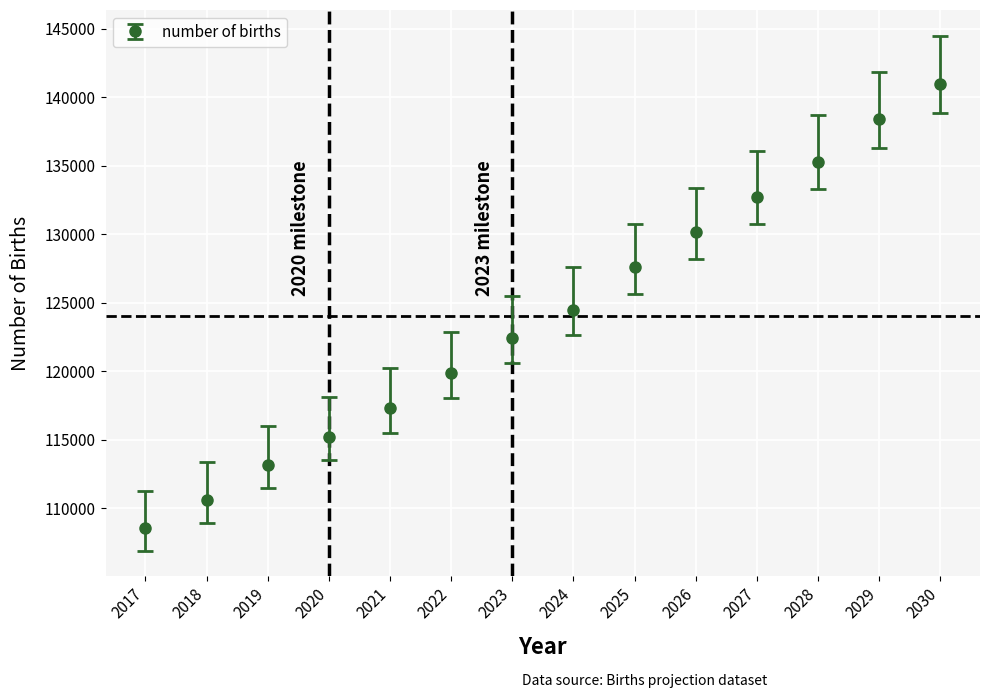

True or false: the data has more than 2 interior local peaks.

False